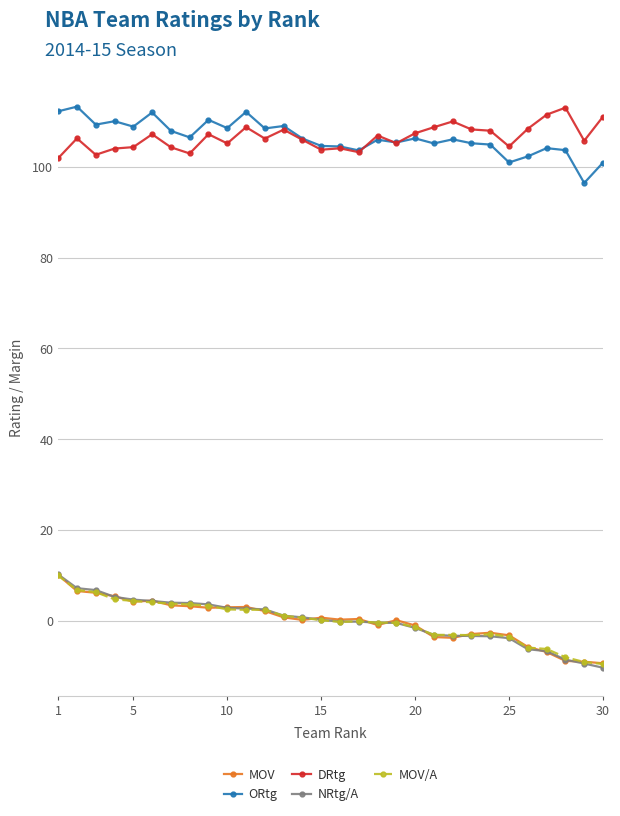

True or false: DRtg and NRtg/A intersect in this chart.

False